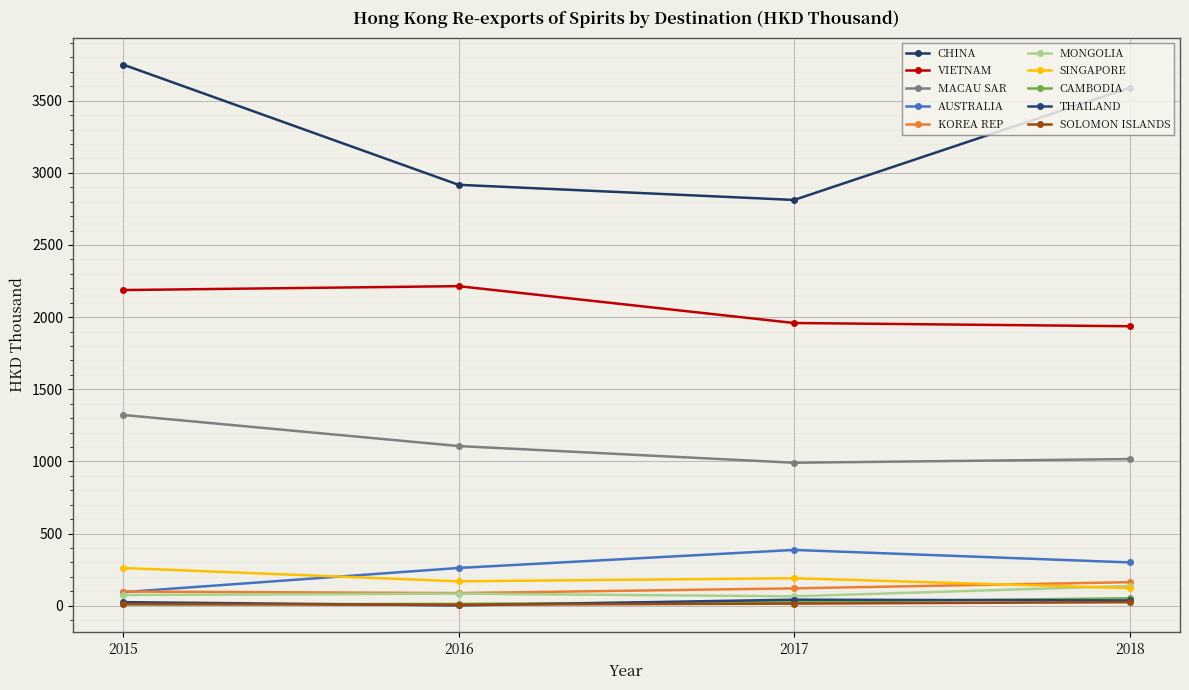

How many lines are shown in the chart?

10